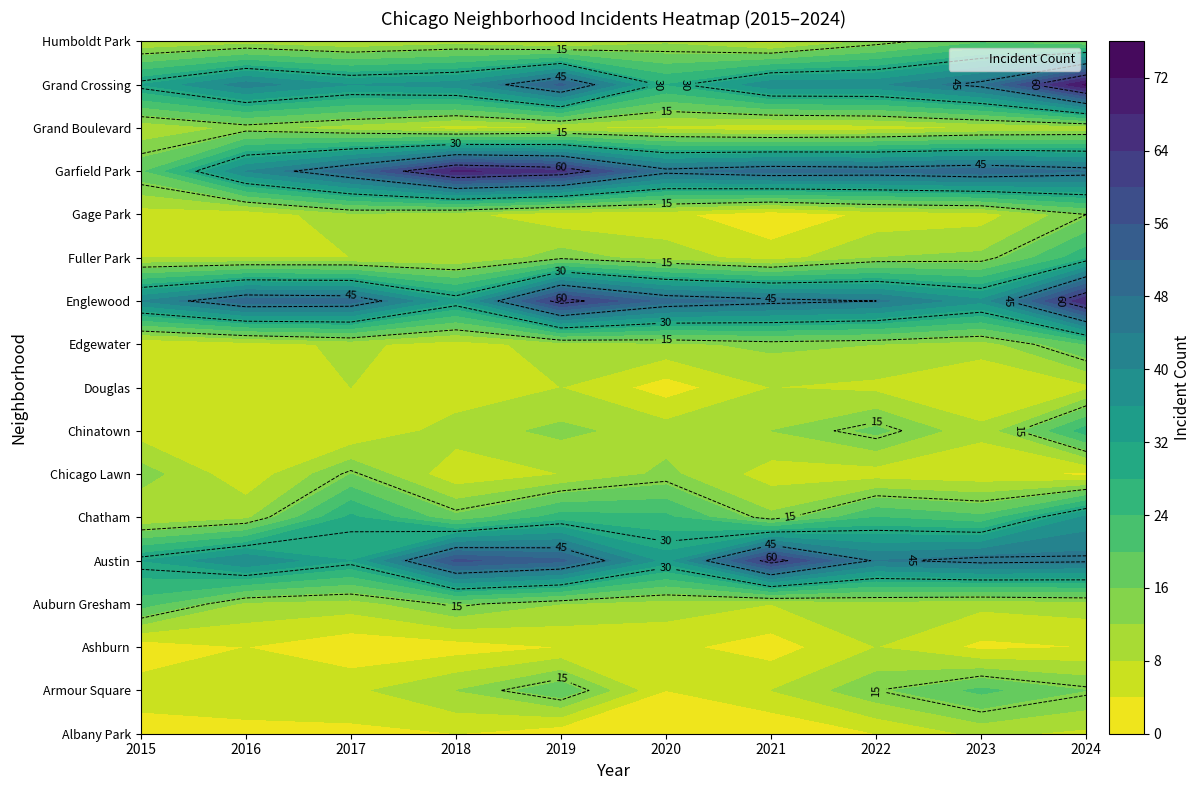

The Englewood series shows 21 at 2019. True or false?

False